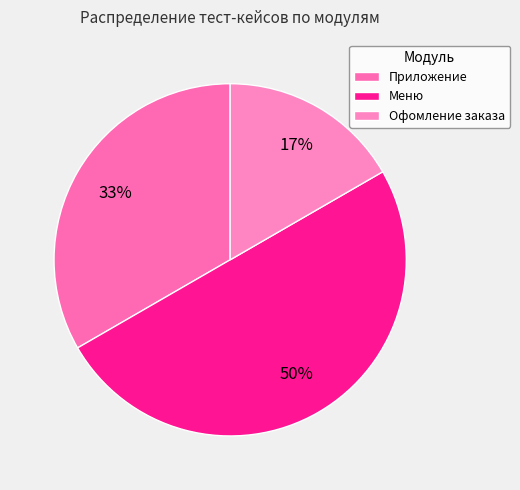

To the nearest percent, what portion does Меню represent?

50%